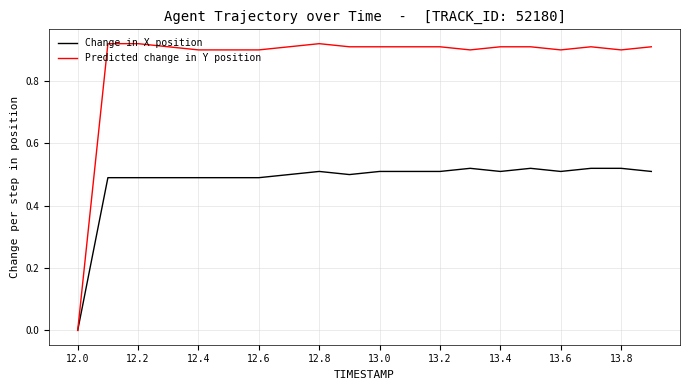

Which series has the largest range (max minus min)?

Predicted change in Y position